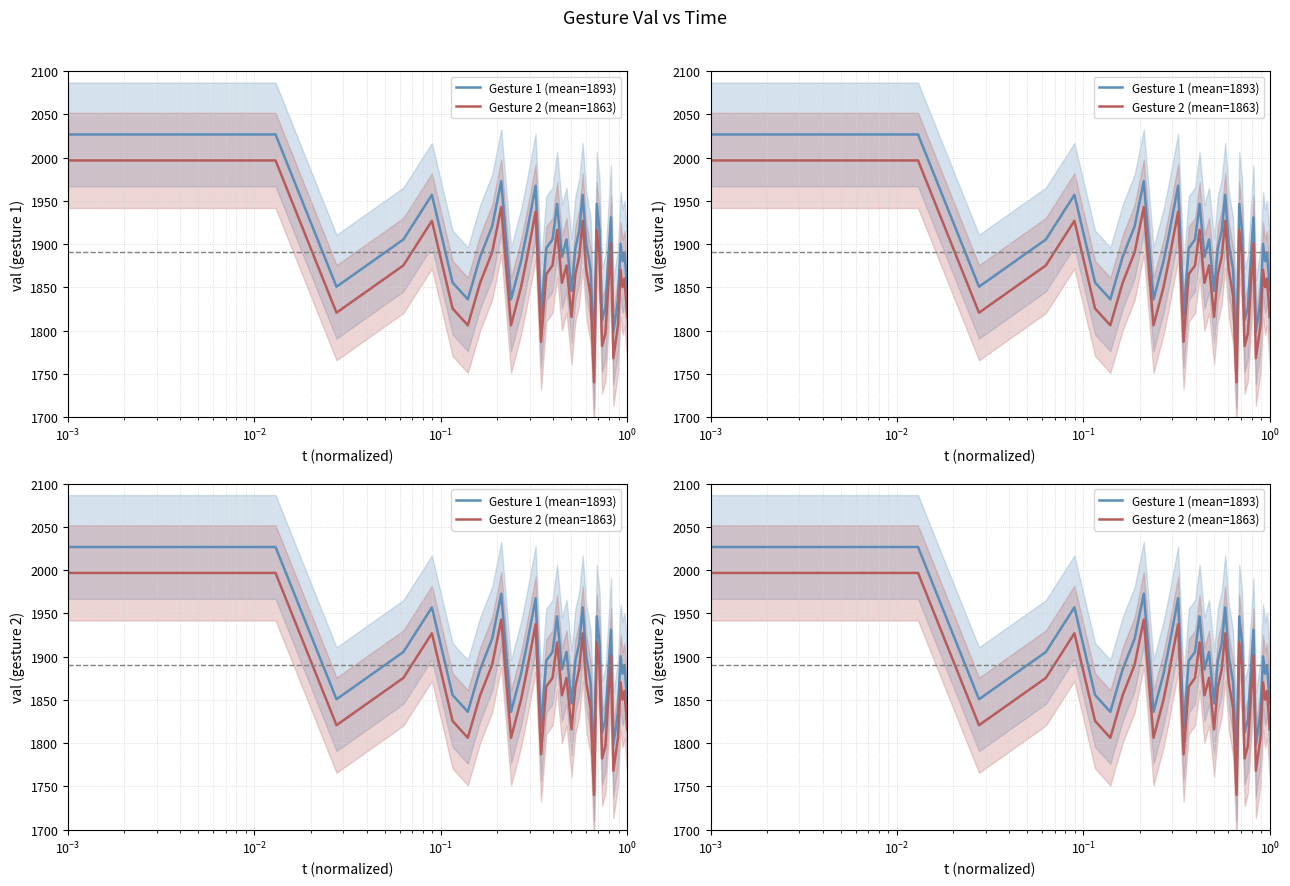

True or false: Gesture 1 (mean=1893) and Gesture 2 (mean=1863) cross at least once.

False